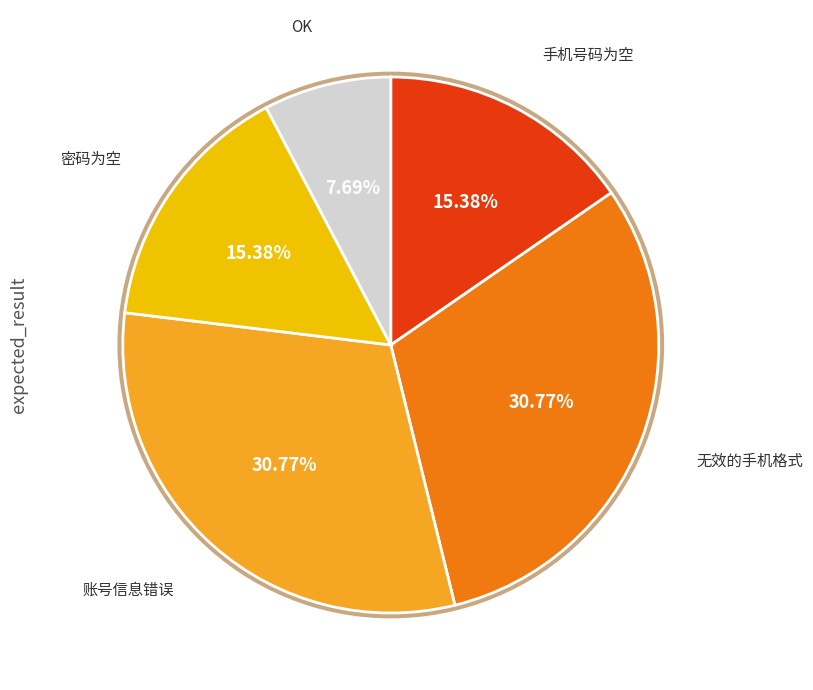

How many segments does this pie chart have?

5